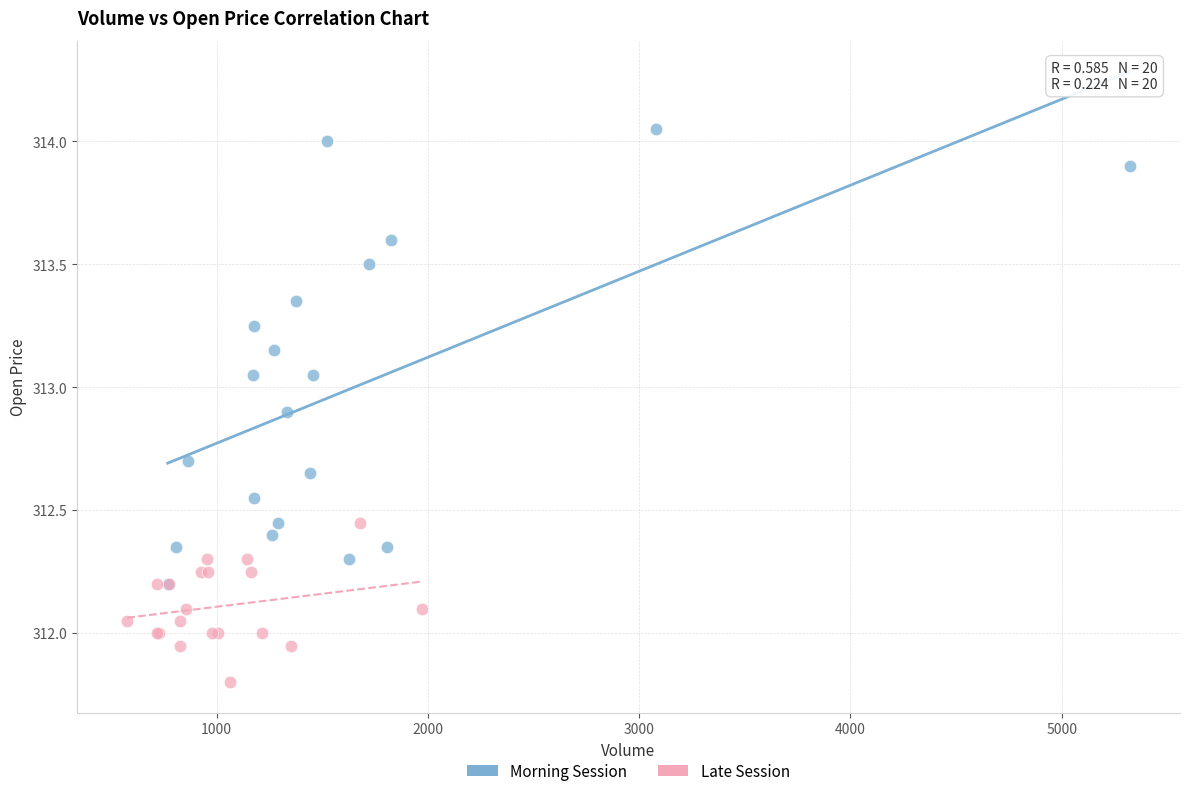

What are all the series names shown in the legend?

Morning Session, Late Session